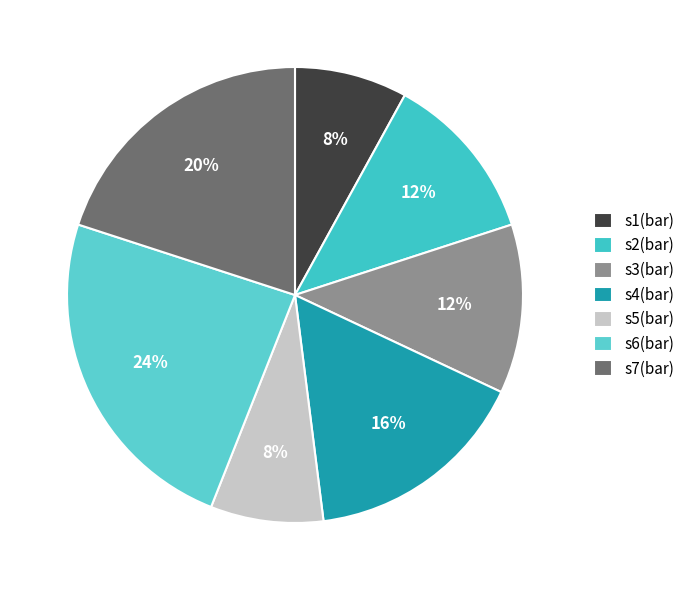

How many slices are in this pie chart?

7